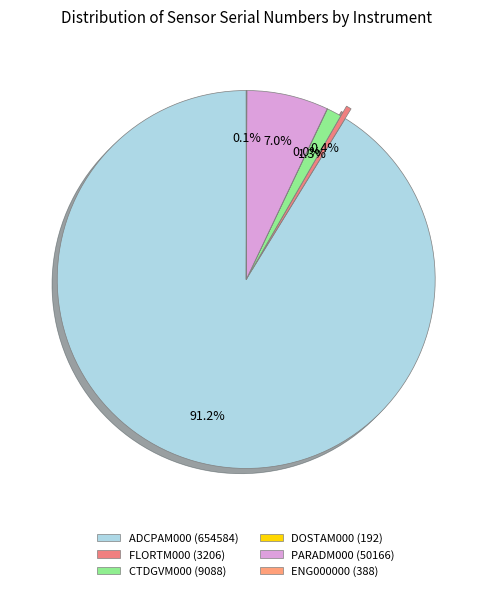

Which category has the smallest portion of the pie?

DOSTAM000 (192)